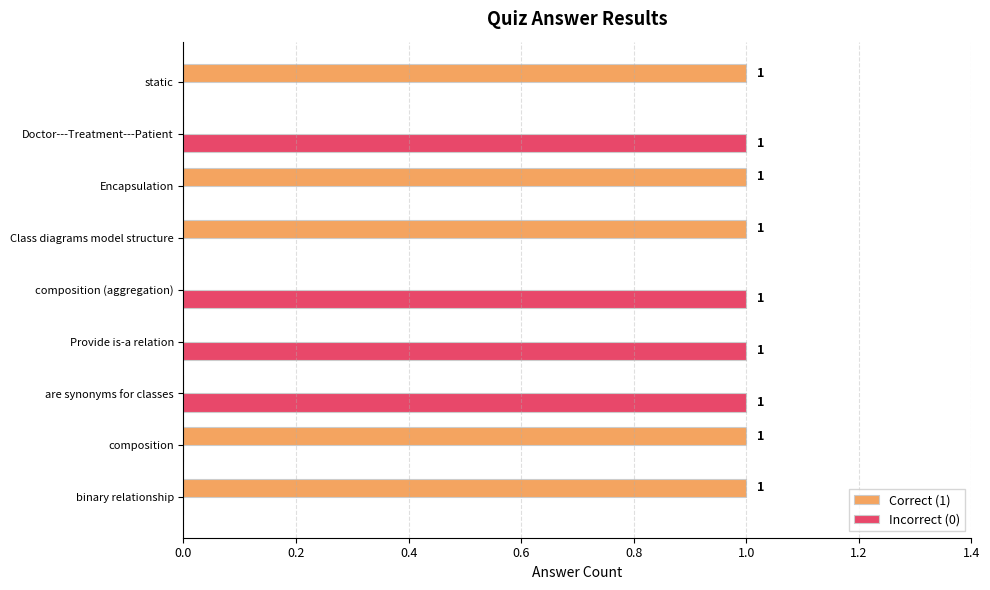

Which series has the largest total across all categories?

Correct (1)